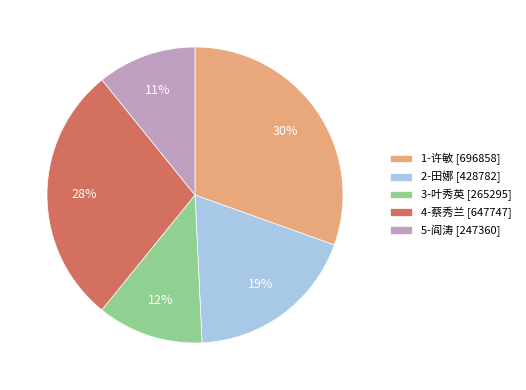

To the nearest percent, what percentage of the pie is 5-阎涛?

11%